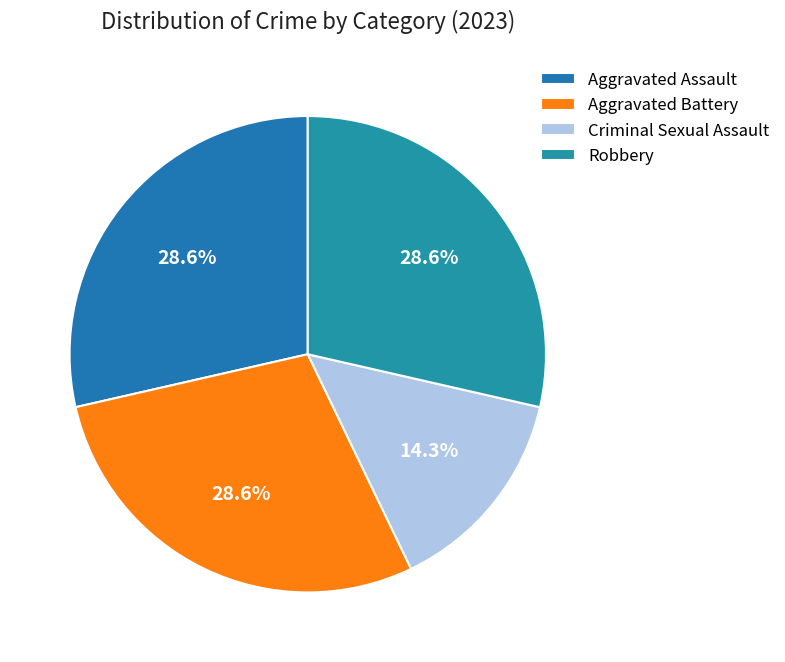

To the nearest percent, what is the combined percentage of Aggravated Assault and Aggravated Battery?

57%